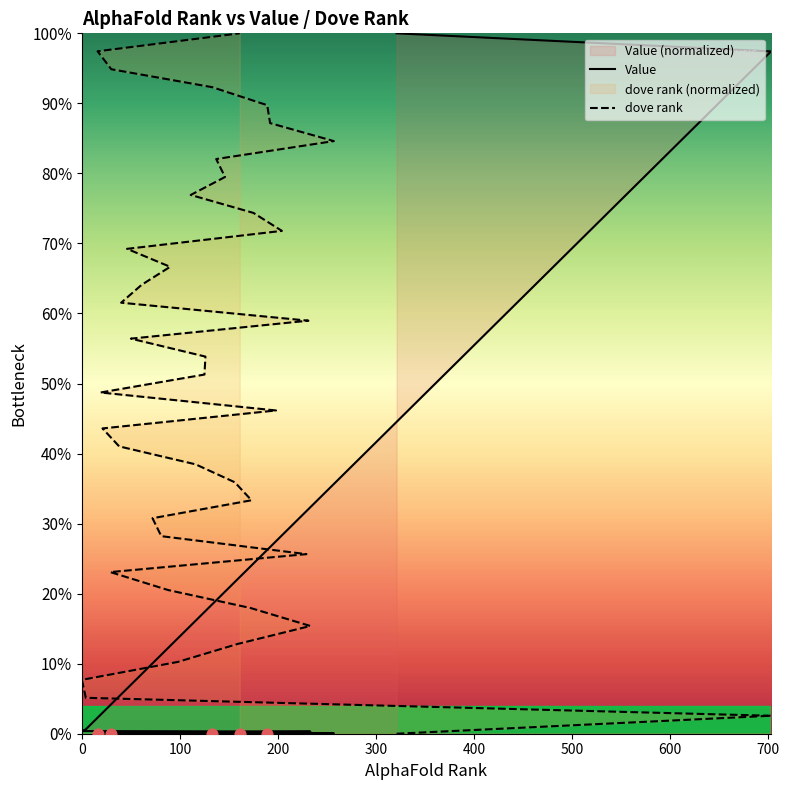

At which category is the sum across all series the highest?

321